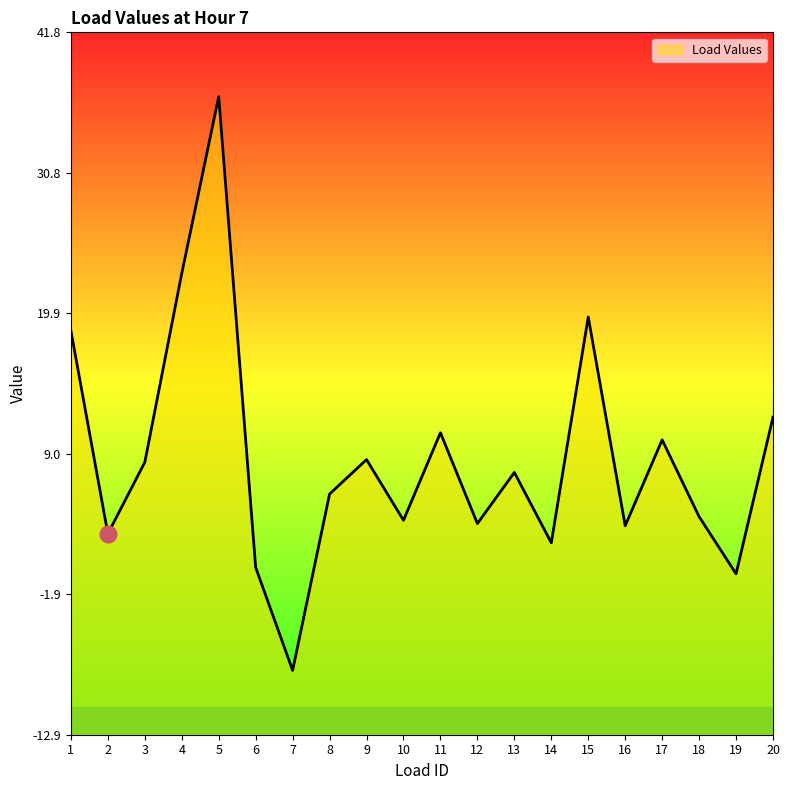

What is the difference between the maximum and minimum values?

44.6